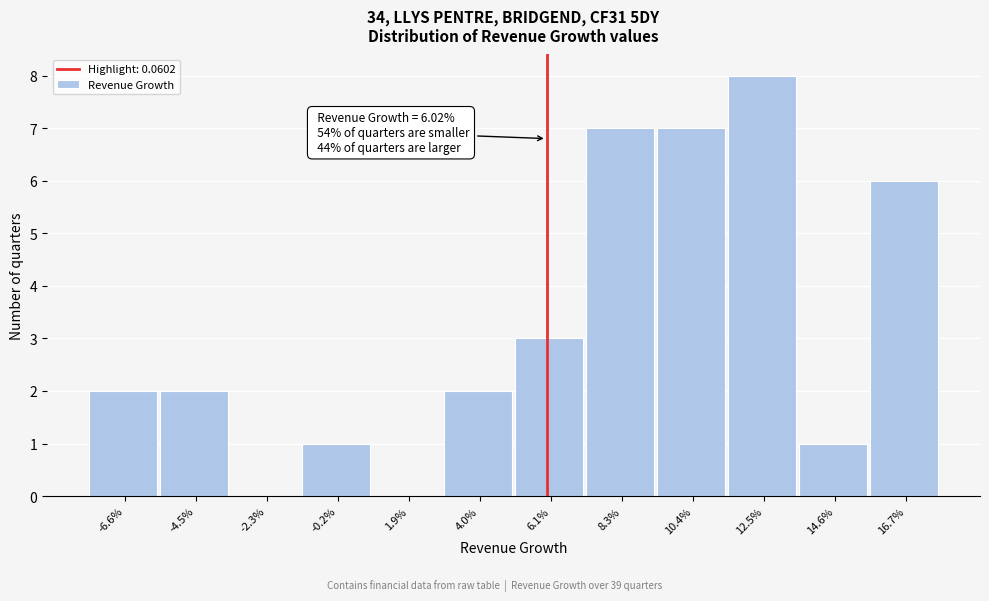

Reading right to left, list all the values displayed in this chart.

16.7%=6	14.6%=1	12.5%=8	10.4%=7	8.3%=7	6.1%=3	4.0%=2	1.9%=0	-0.2%=1	-2.3%=0	-4.5%=2	-6.6%=2